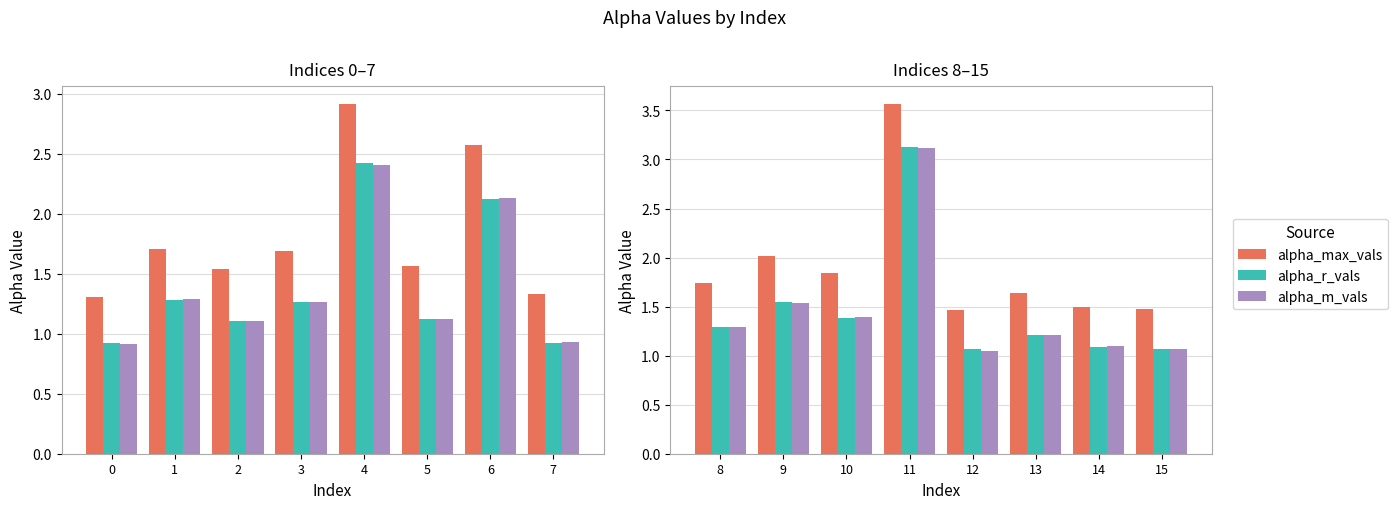

Is the value of alpha_r_vals at 14 greater than the value of alpha_max_vals at 14?

No